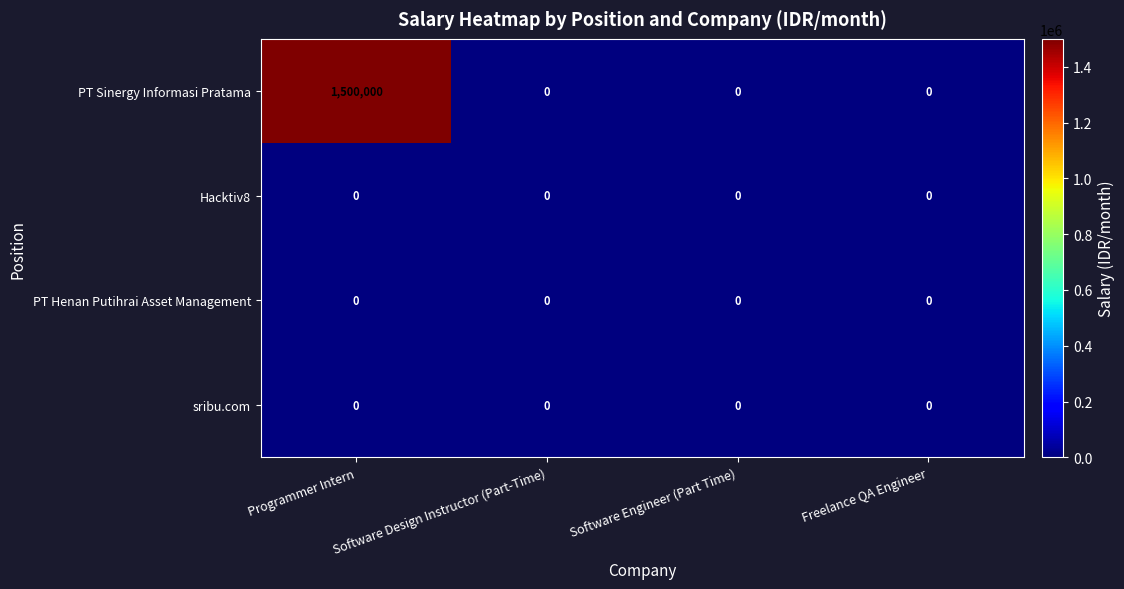

What is the difference between the maximum and minimum values in the PT Sinergy Informasi Pratama series?

1500000